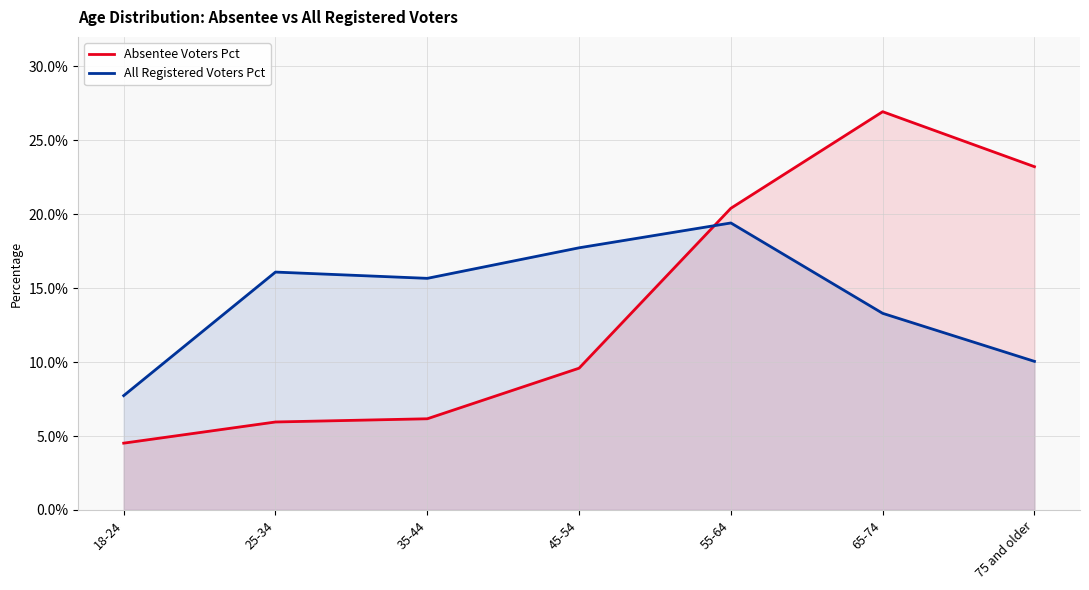

True or false: All Registered Voters Pct has more than 1 points higher than both neighbors.

True